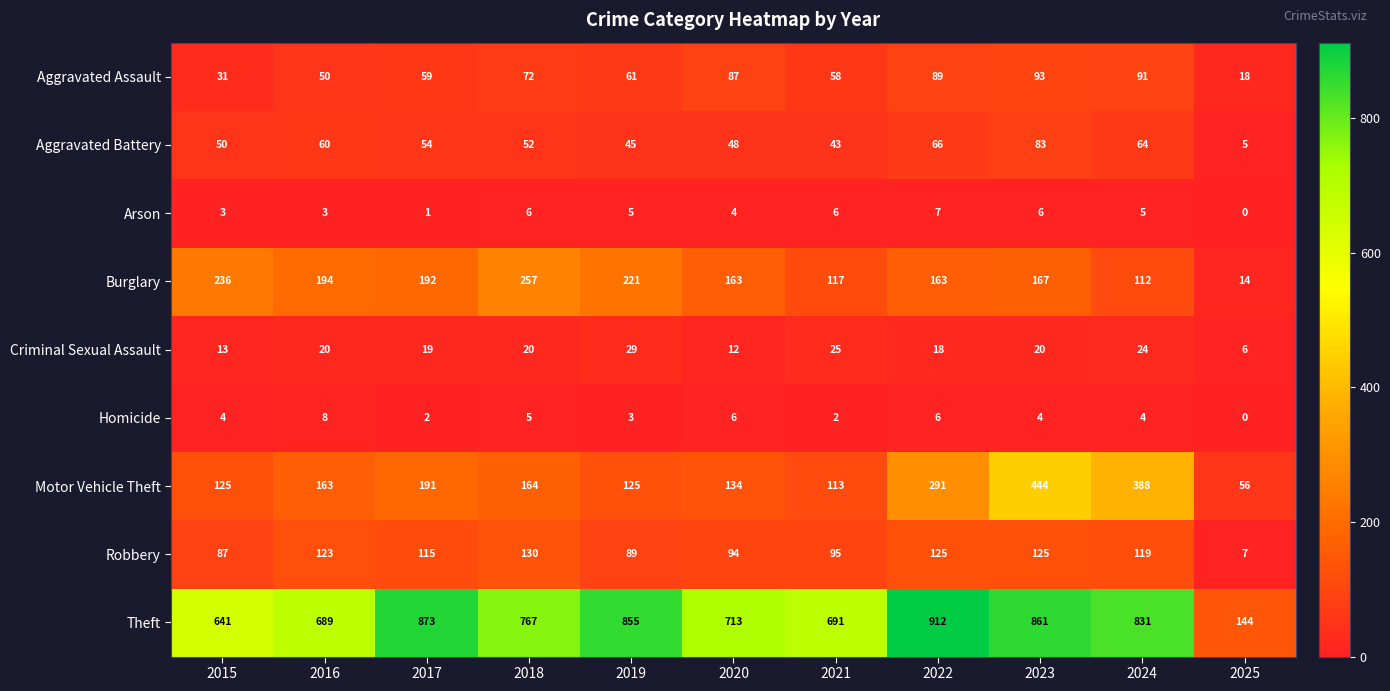

Which series changed the most between 2018 and 2020?

Burglary